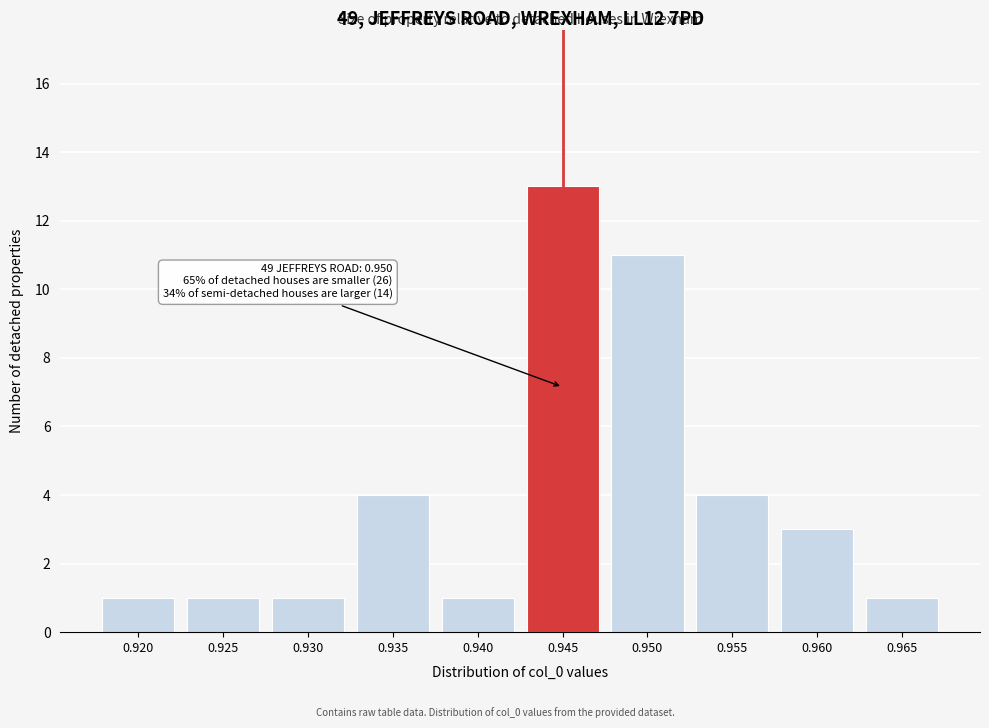

Reading left to right, extract all data points from this chart.

0.920=1	0.925=1	0.930=1	0.935=4	0.940=1	0.945=13	0.950=11	0.955=4	0.960=3	0.965=1